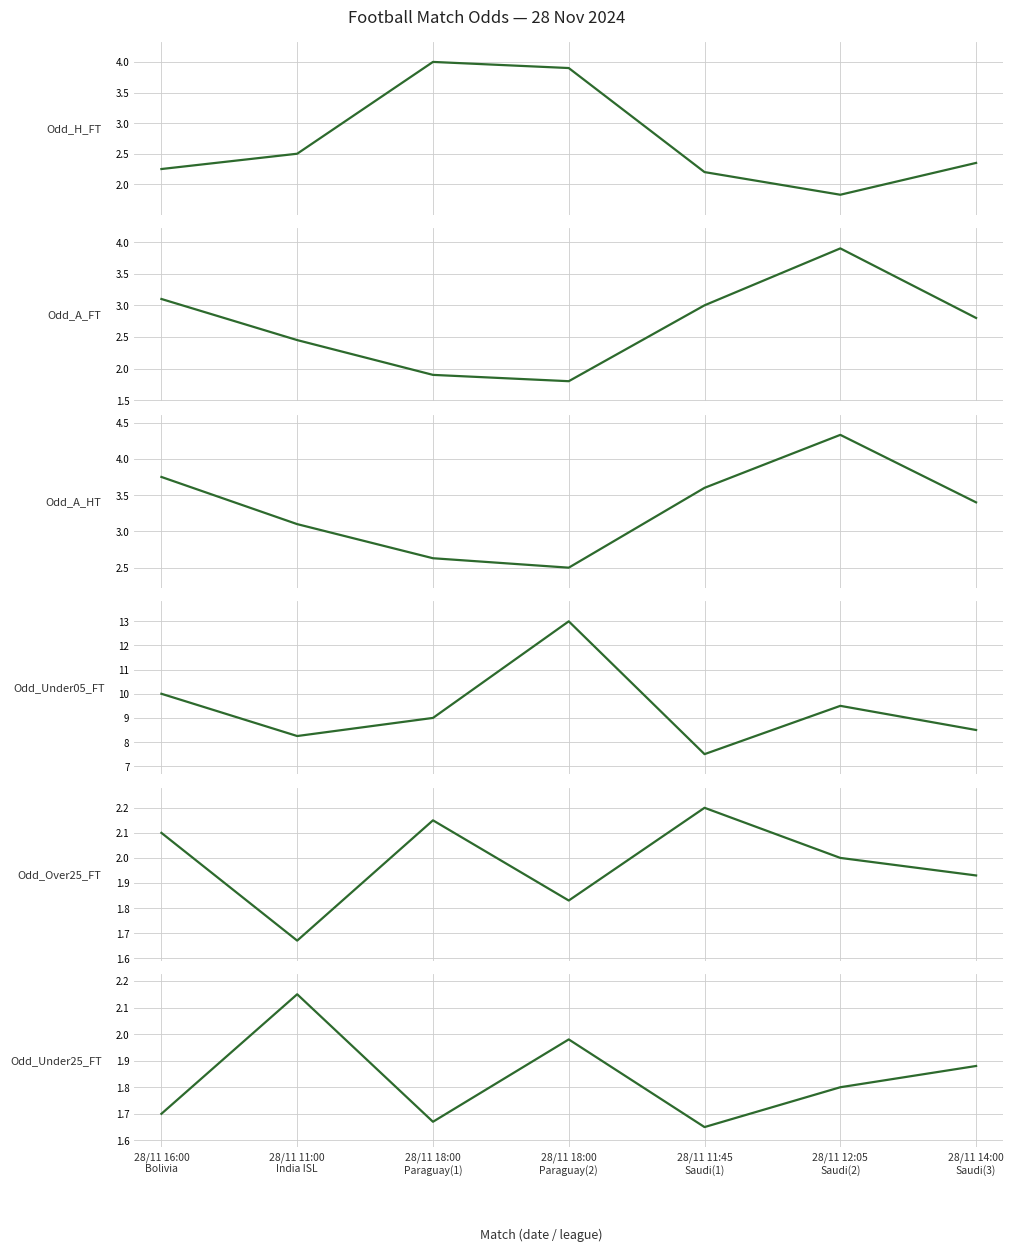

Which series has the widest spread of values?

Odd_Under05_FT